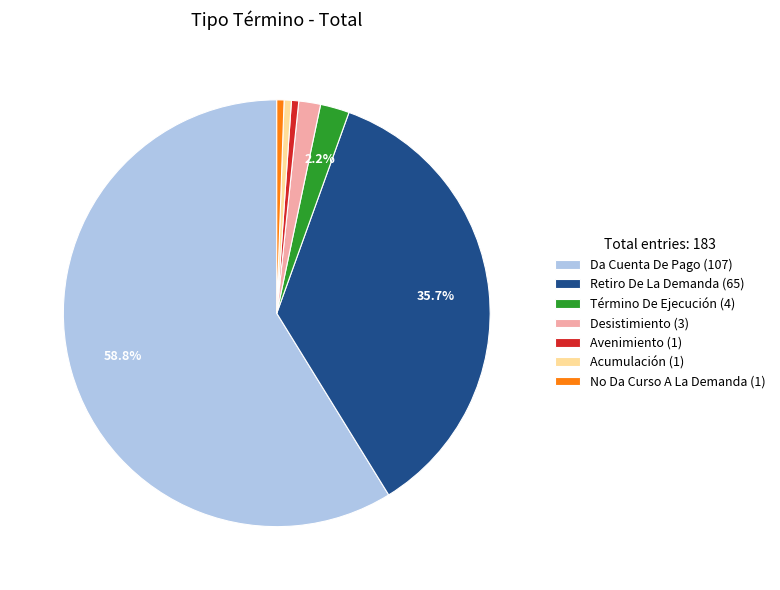

True or false: No Da Curso A La Demanda accounts for 11% of the total.

False